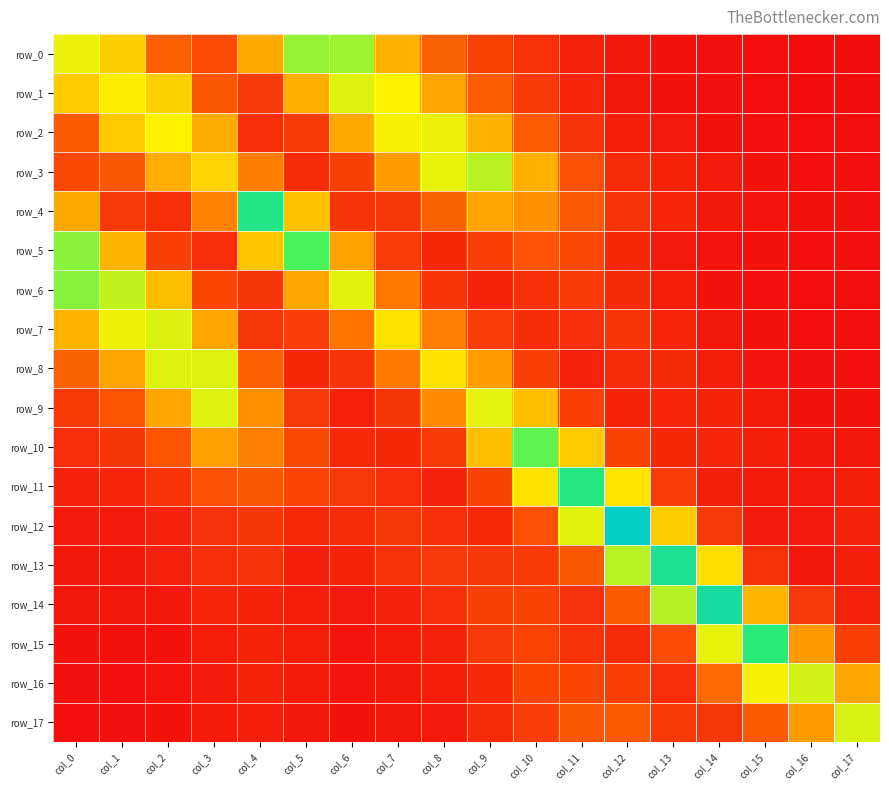

List the labels in order of row_16 value, smallest first.

col_1, col_0, col_2, col_6, col_7, col_3, col_5, col_8, col_4, col_9, col_13, col_12, col_11, col_10, col_14, col_17, col_15, col_16